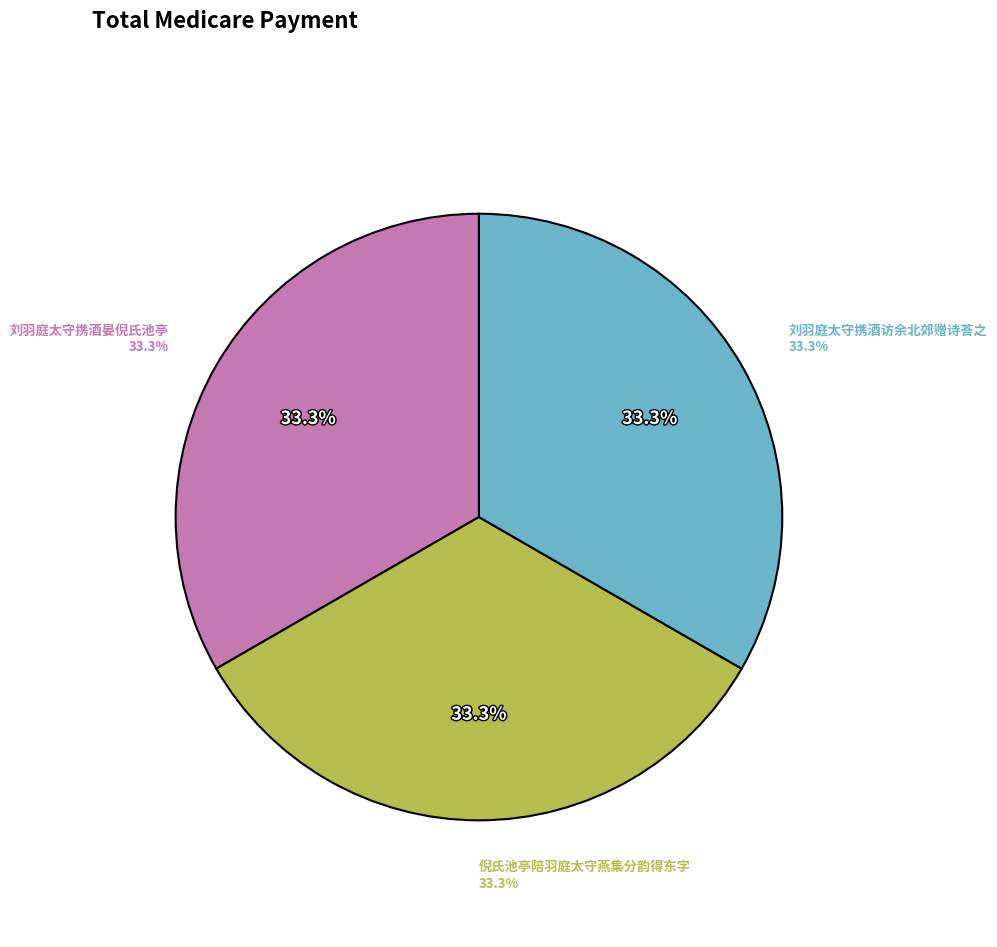

Does 倪氏池亭陪羽庭太守燕集分韵得东字 account for over 50% of the chart?

No